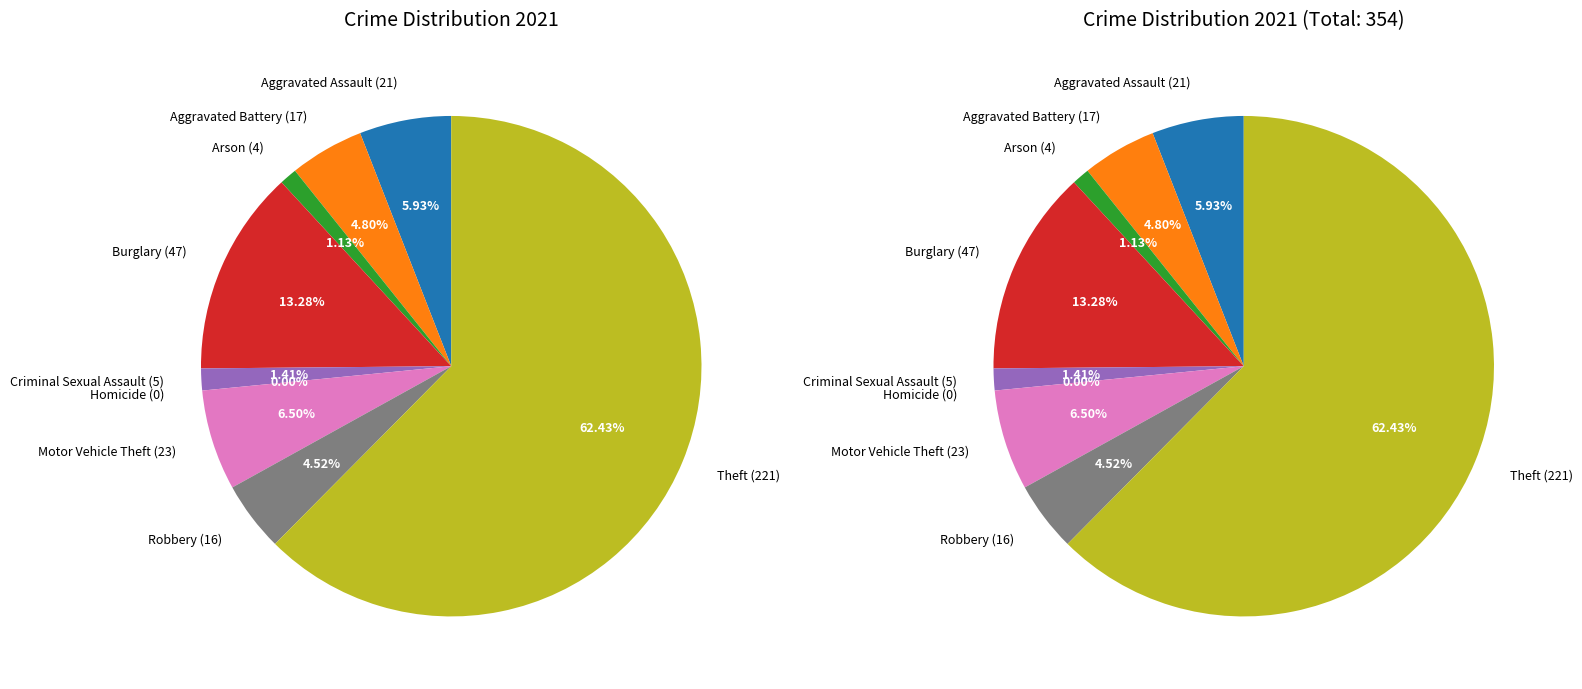

What portion of the pie excludes Theft?

37.6%